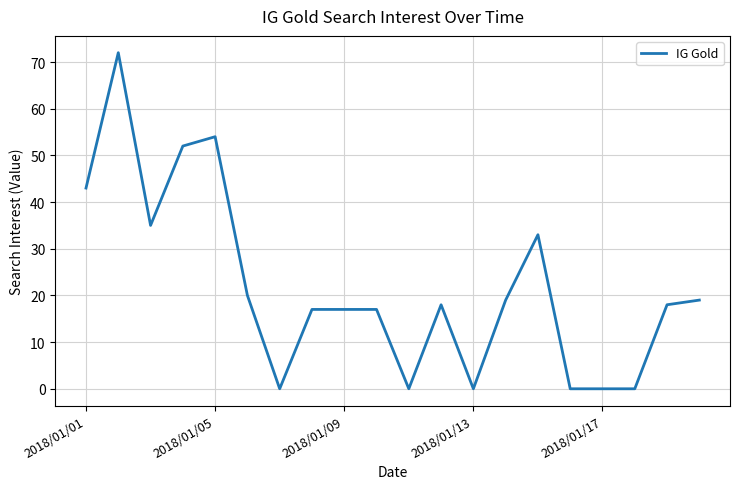

What is the difference between the maximum and minimum values?

72